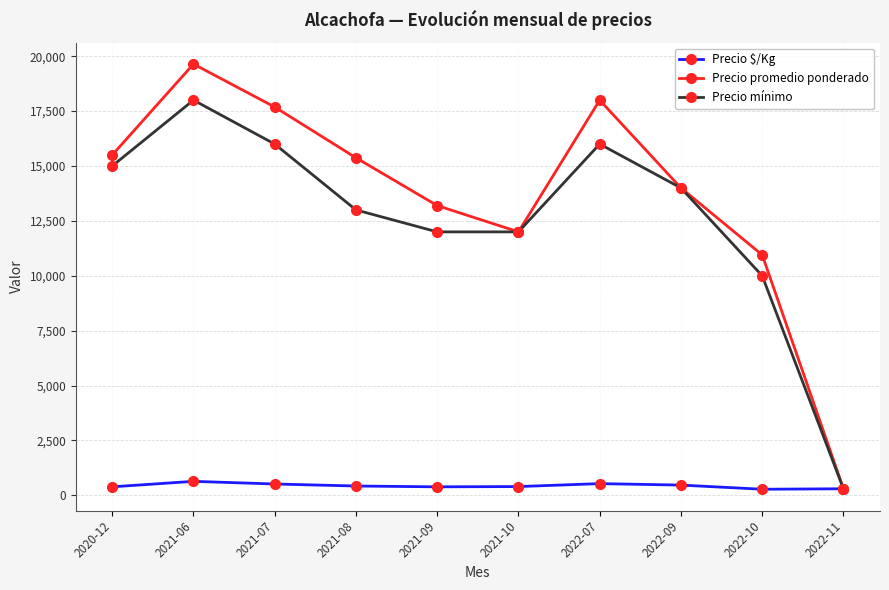

Which series has the largest range (max minus min)?

Precio promedio ponderado